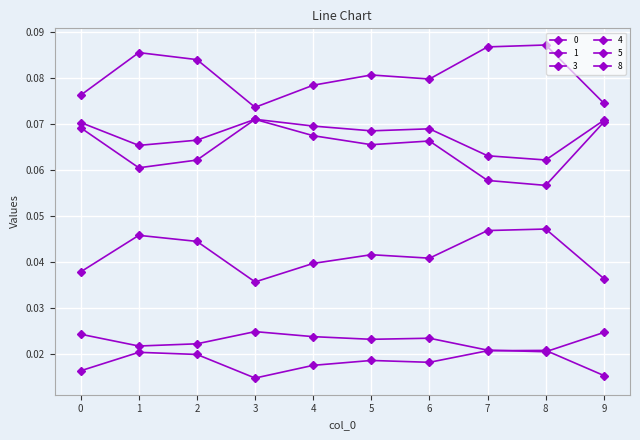

Does the chart have visible grid lines?

Yes